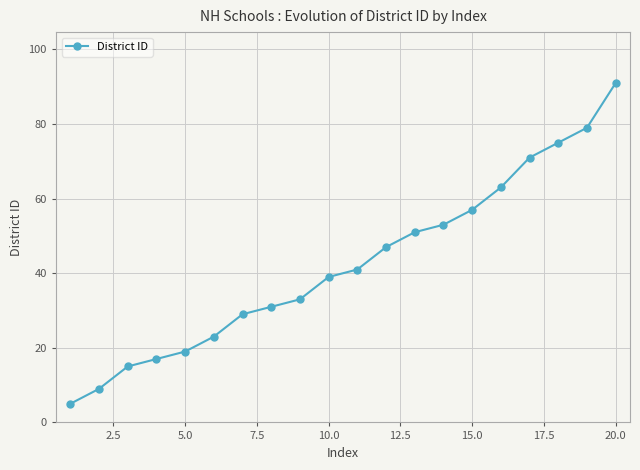

What is the value of the 11th point from the left?

41